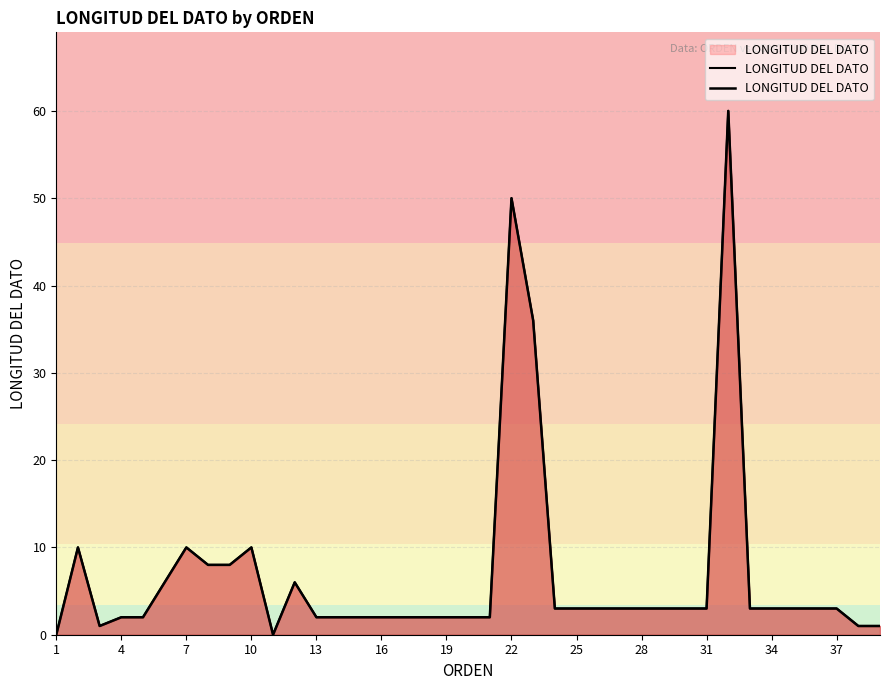

Reading right to left, transcribe all the data shown in this chart.

1	1	3	3	3	3	3	60	3	3	3	3	3	3	3	3	36	50	2	2	2	2	2	2	2	2	2	6	0	10	8	8	10	6	2	2	1	10	0